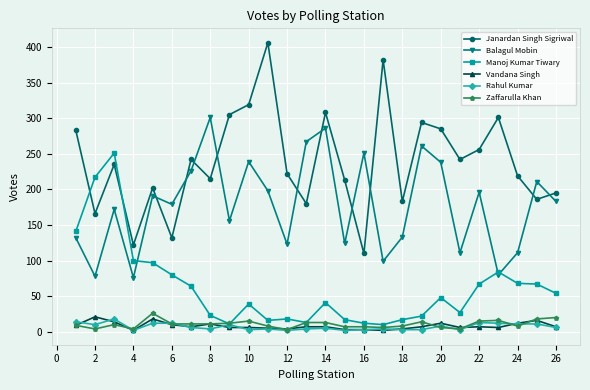

What is the average value of the Zaffarulla Khan series?

11